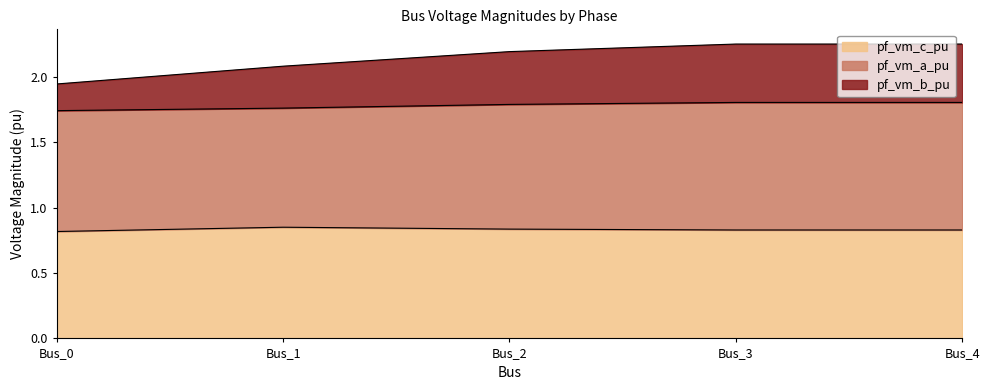

True or false: pf_vm_b_pu and pf_vm_c_pu intersect in this chart.

False